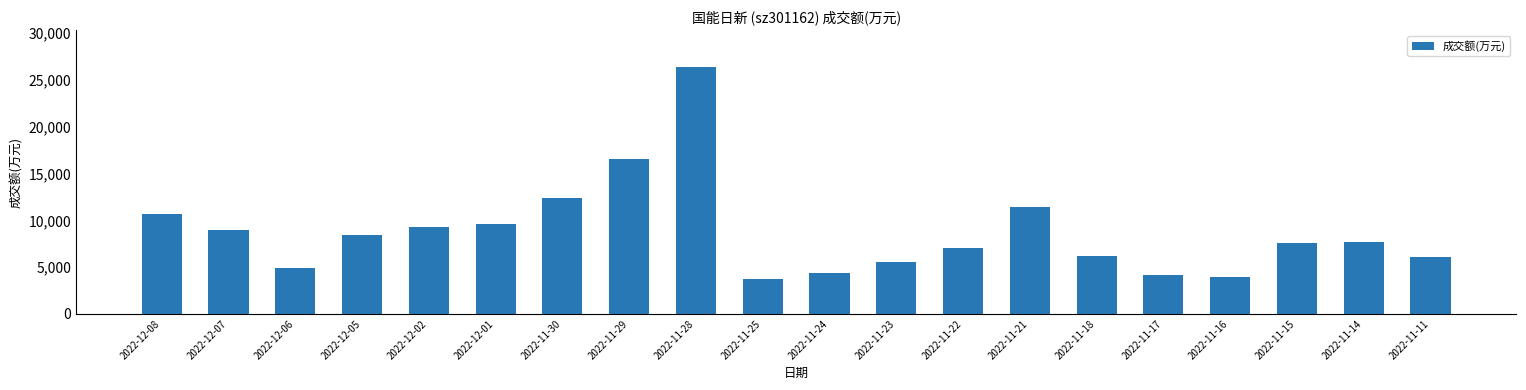

What is the change in value from 2022-11-21 to 2022-11-17?

-7223